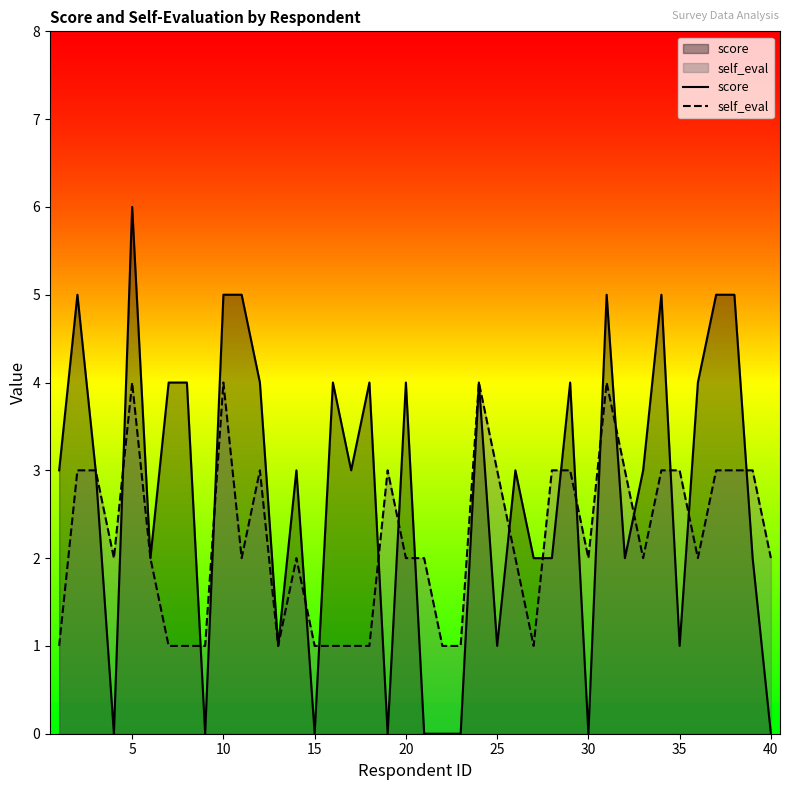

Does the chart display data point markers on the line(s)?

No